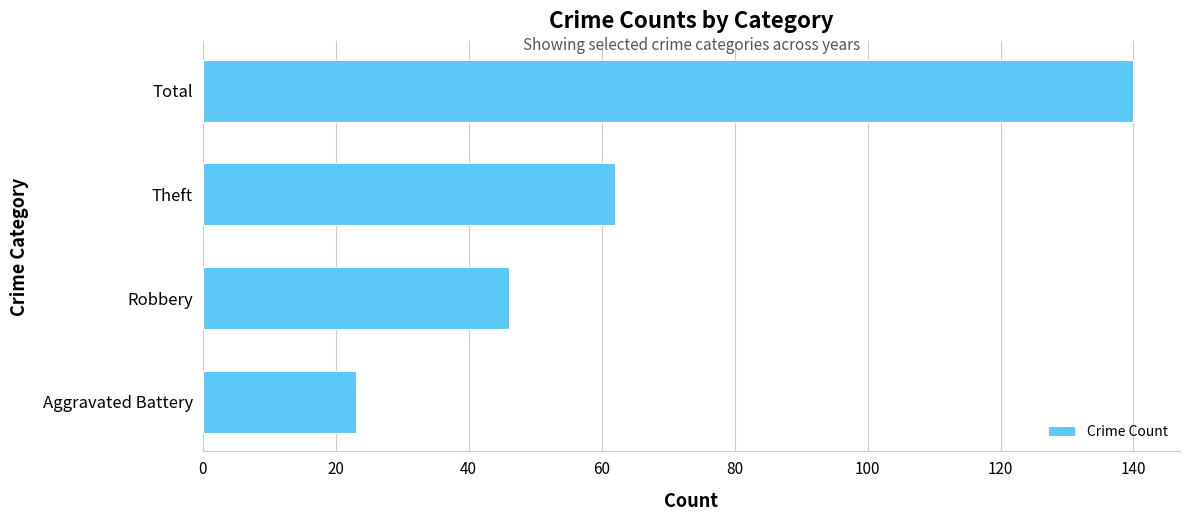

How many bars are there in total?

4